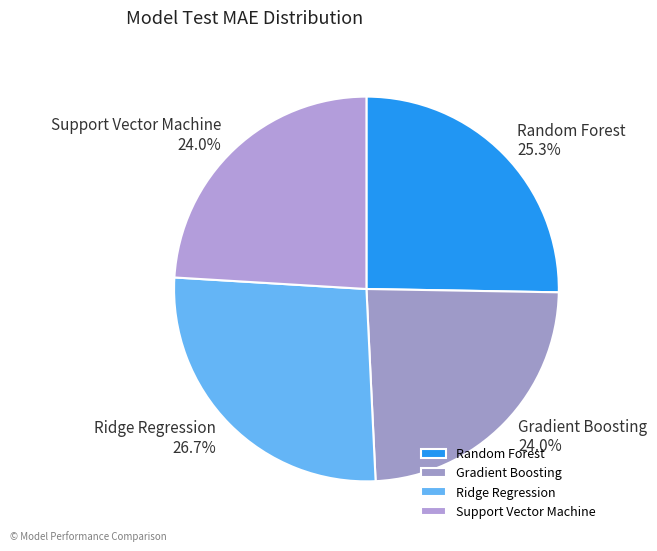

How much of the chart is everything except Random Forest?

74.7%